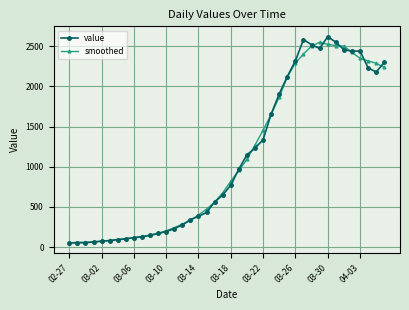

What is the maximum value shown in the chart?

2619.0